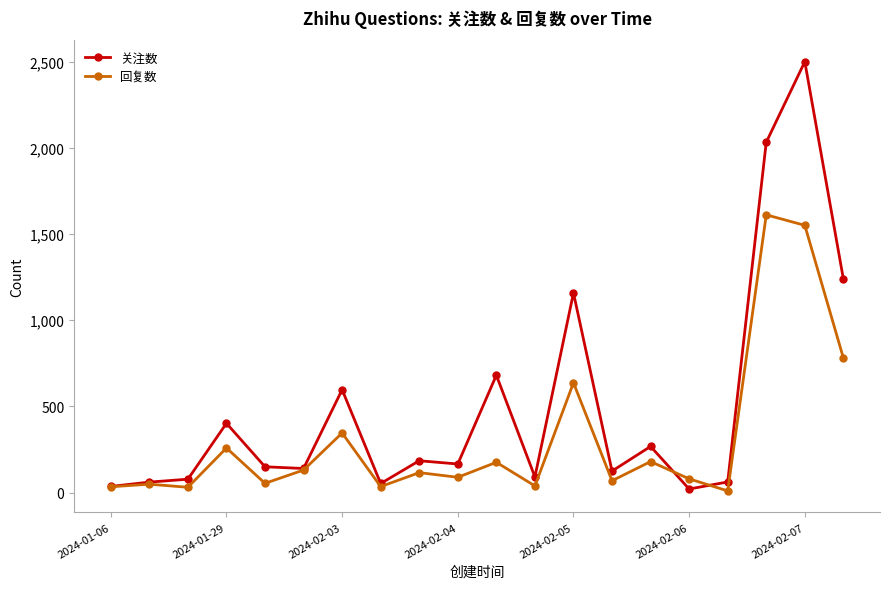

True or false: 关注数 has more than 1 interior local peaks.

True